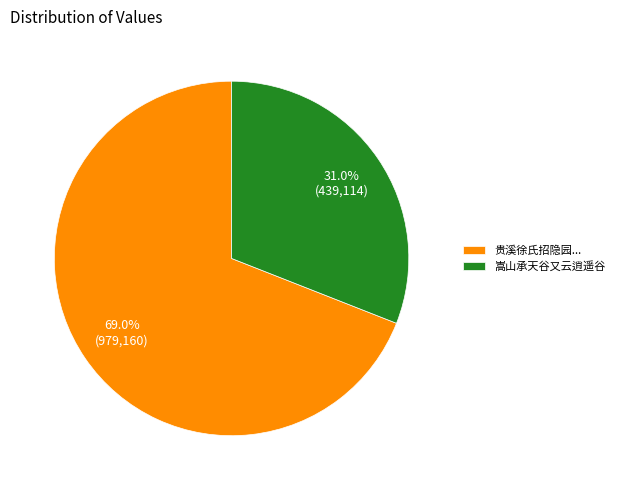

What portion of the pie excludes 贵溪徐氏招隐园...?

31.0%